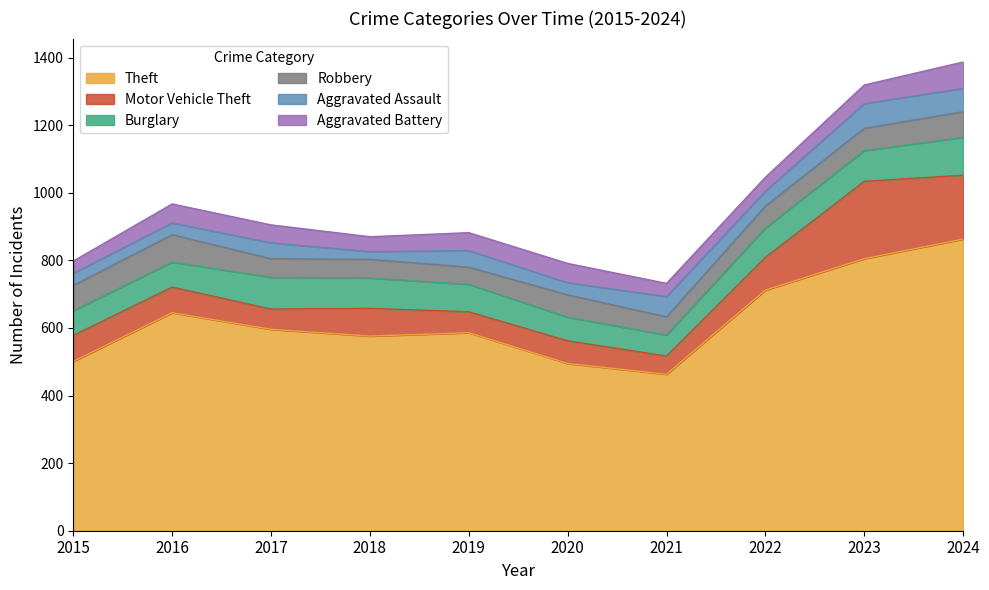

The value of Theft at 2024 is 863. True or false?

True